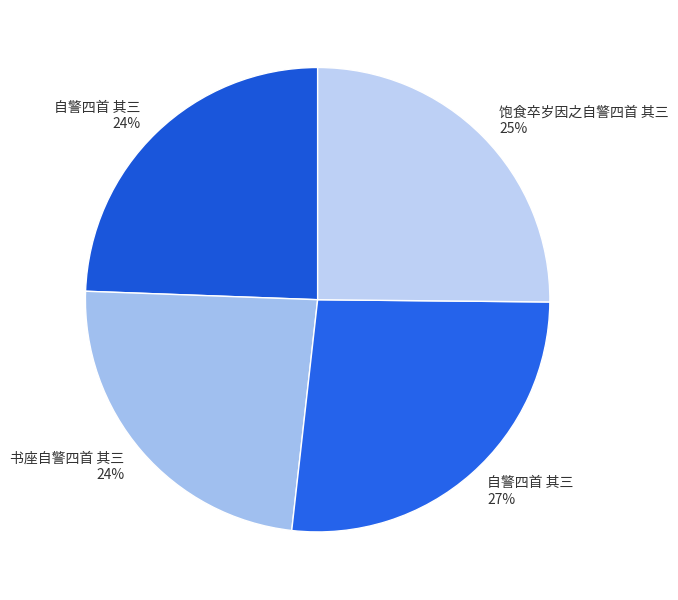

How many slices are in this pie chart?

4